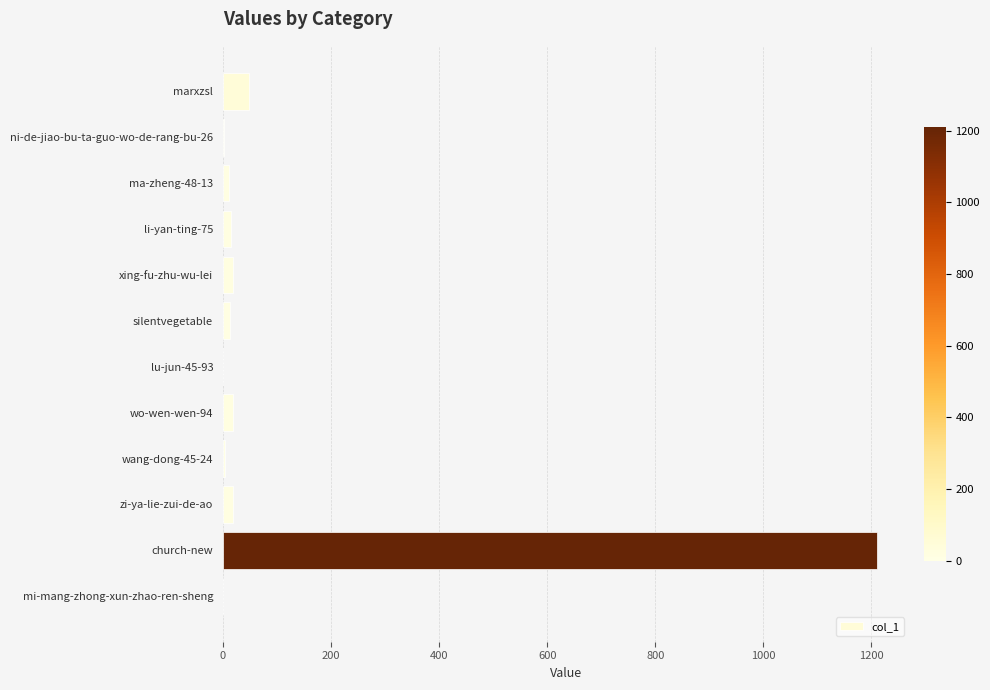

What is the greatest value displayed?

1210